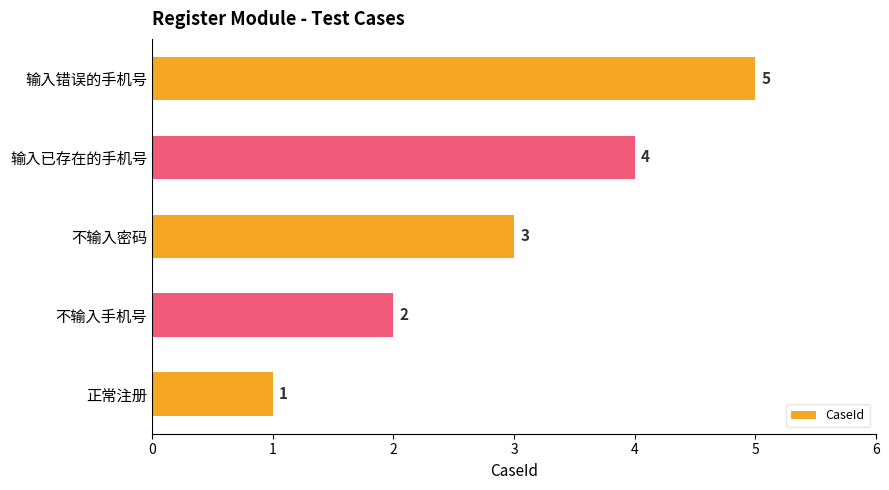

Count the values in the range 2 to 4.

3